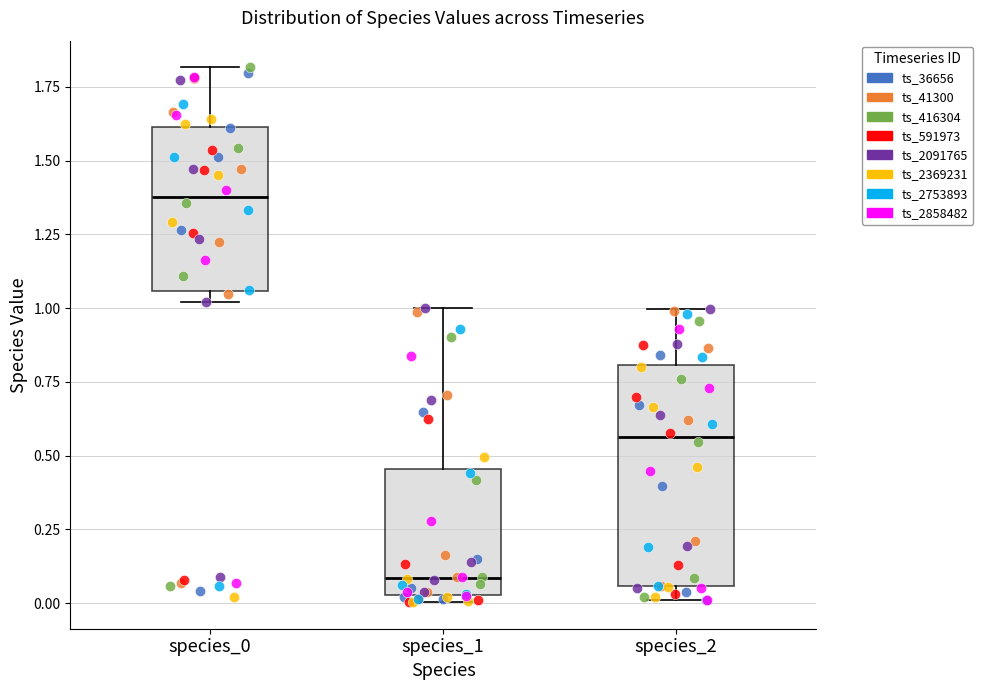

Comparing the boxes themselves (not the whiskers), which one is the tallest?

species_2